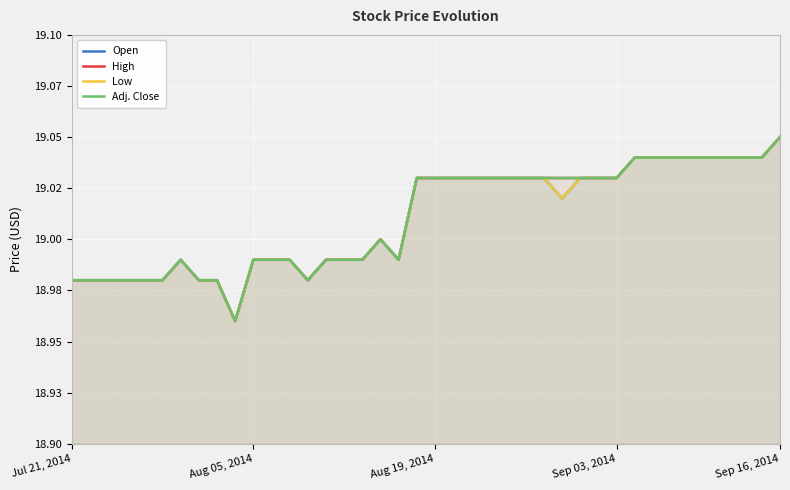

The High series shows 8.2 at 15. True or false?

False